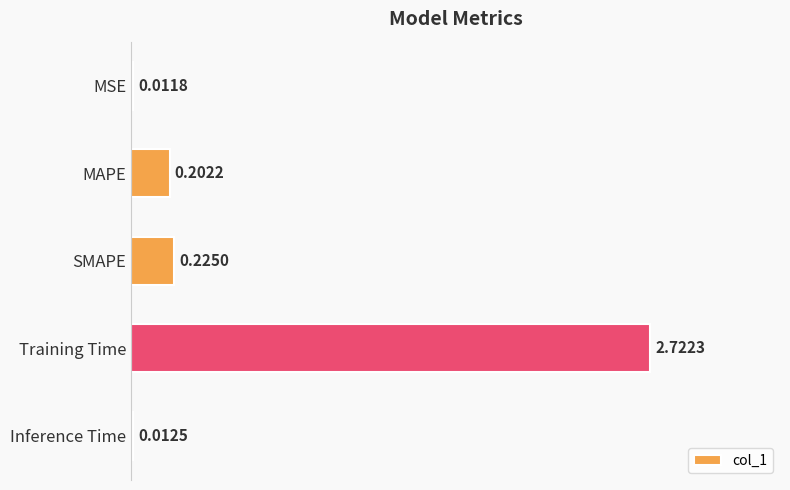

What is the change in value from MAPE to Training Time?

+2.5